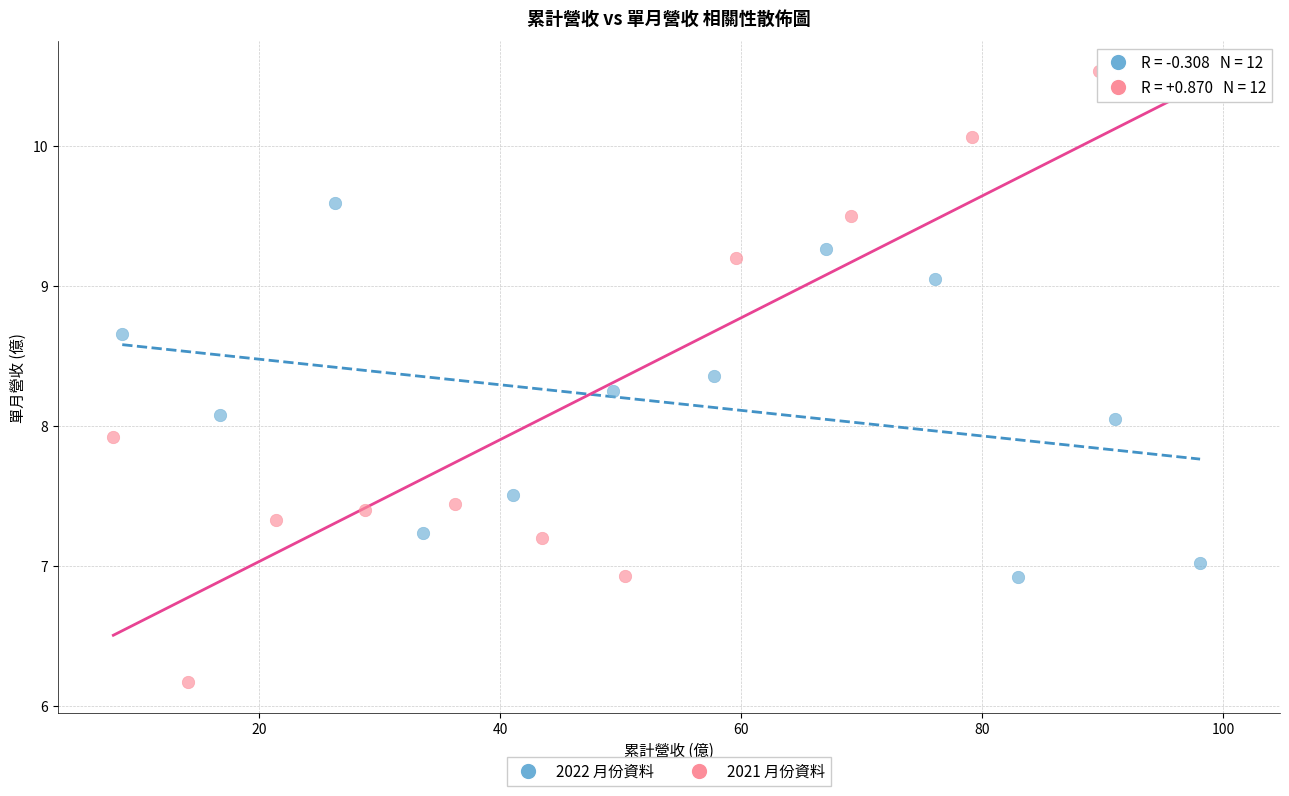

Which series contains the lowest Y value?

2021 月份資料